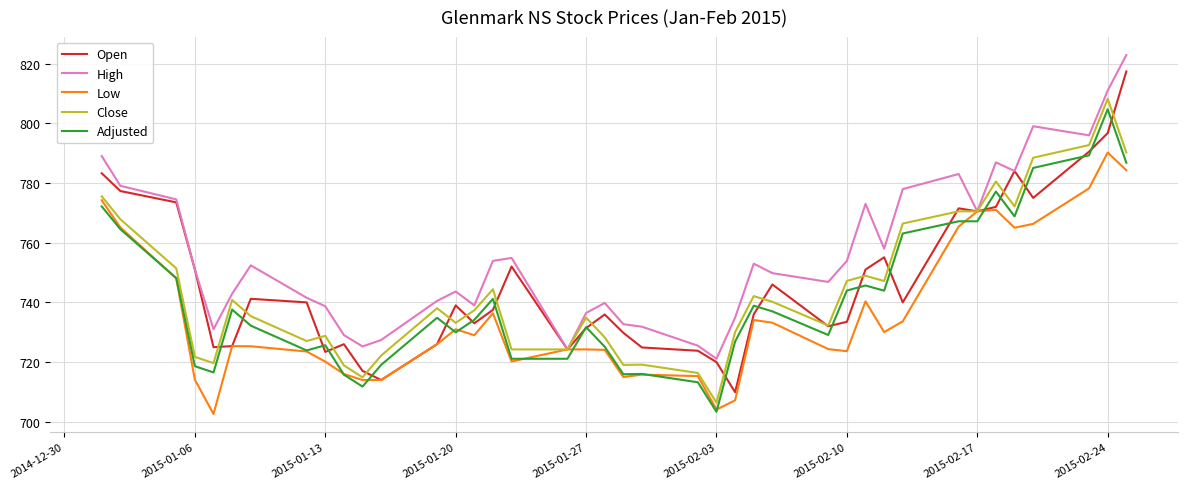

True or false: Adjusted and High cross at least once.

False